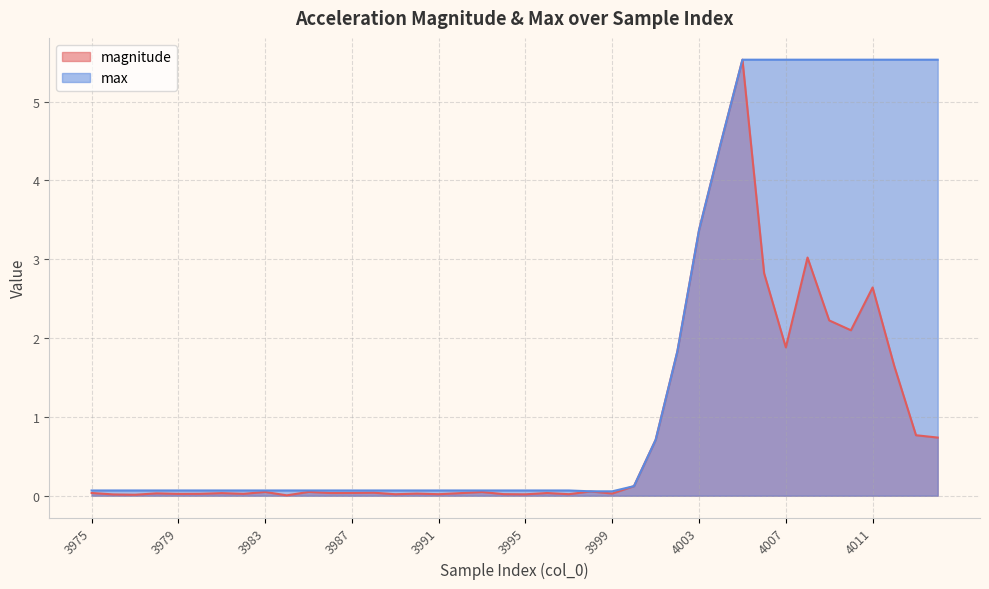

Is it true that magnitude equals 0.0 at 3990?

True